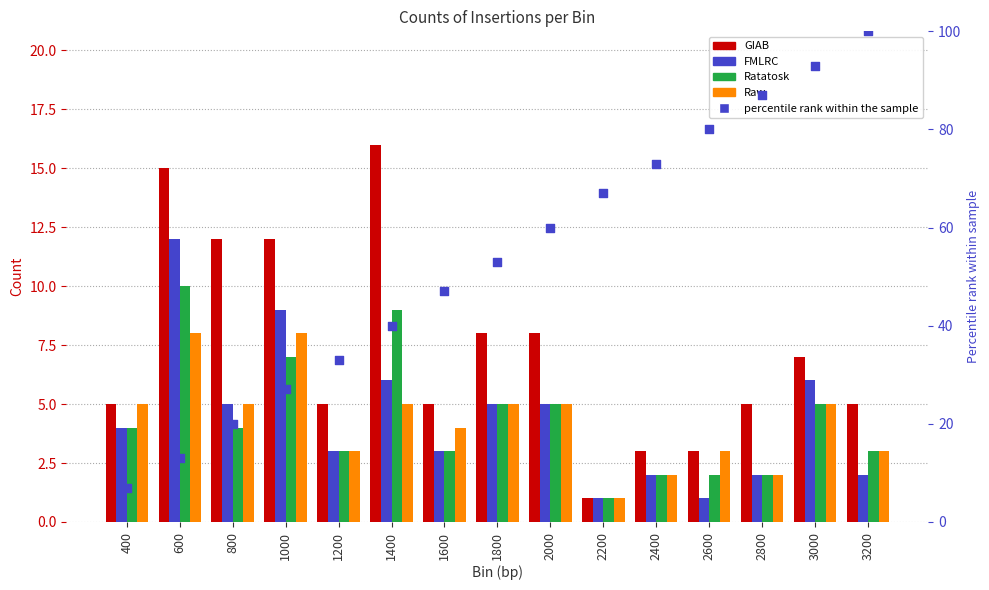

Which series has the largest Y range (max minus min)?

percentile rank within the sample